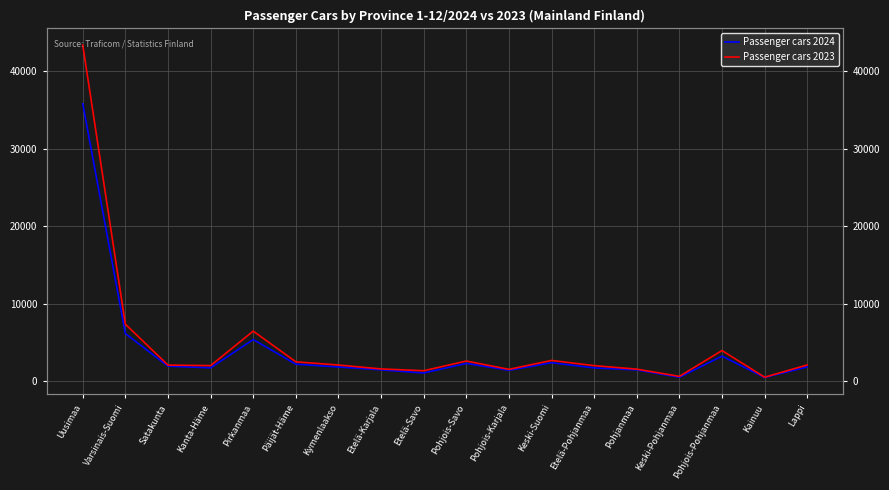

Rank the series at Pohjois-Karjala from highest to lowest value.

Passenger cars 2023, Passenger cars 2024